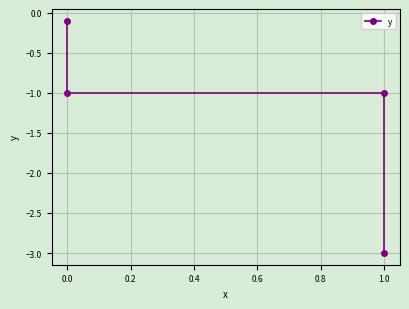

Reading left to right, list all the values displayed in this chart.

-0.1	-1.0	-1.0	-3.0